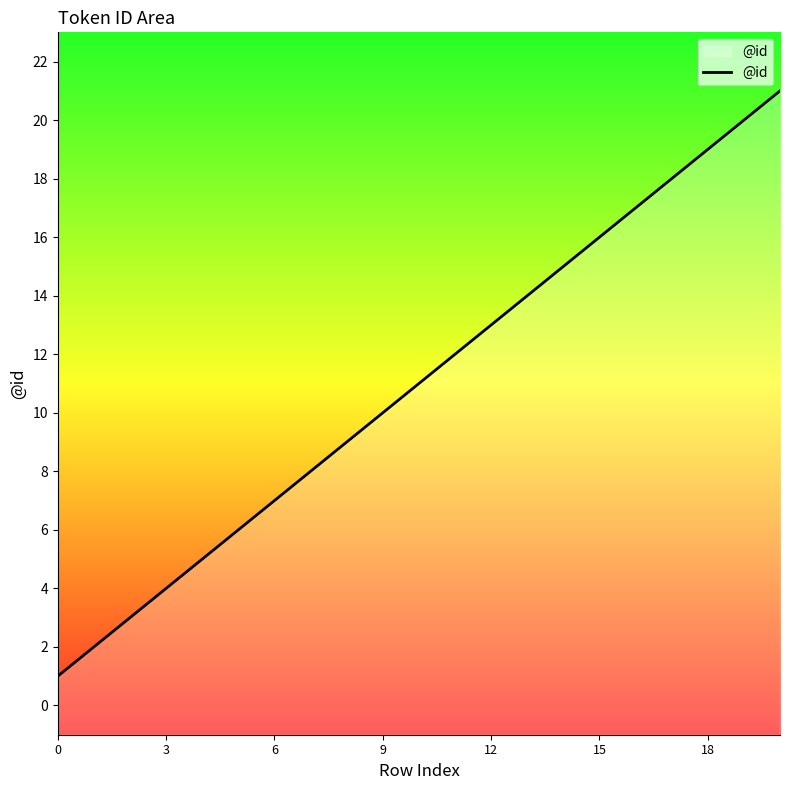

What is the smallest value displayed?

1